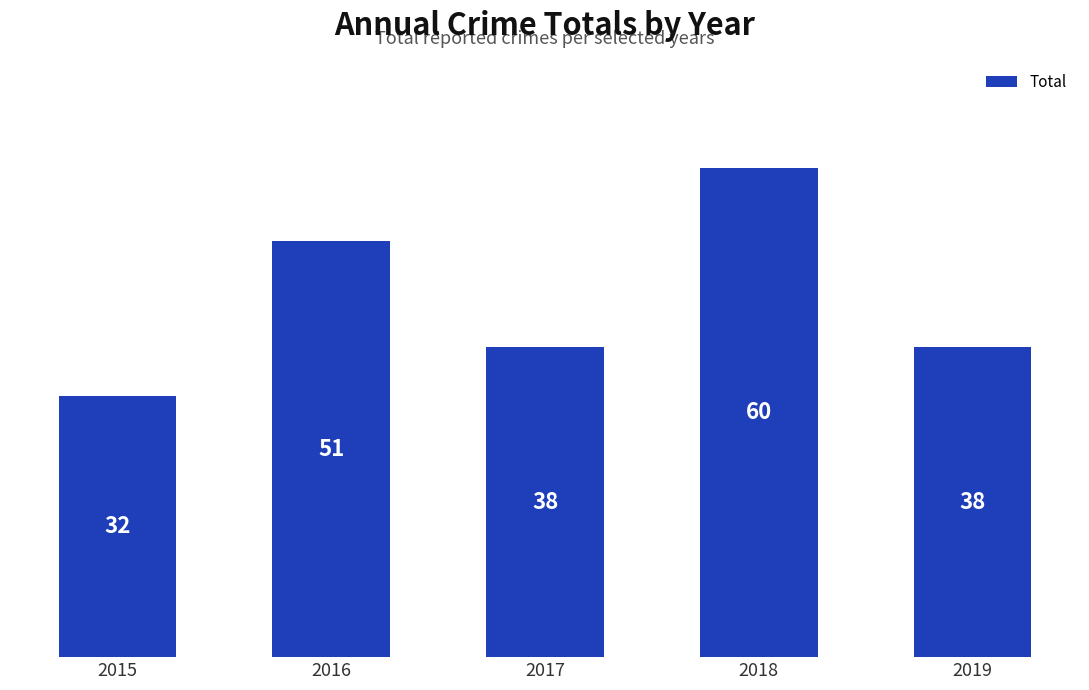

At which label is the value closest to 46?

2016